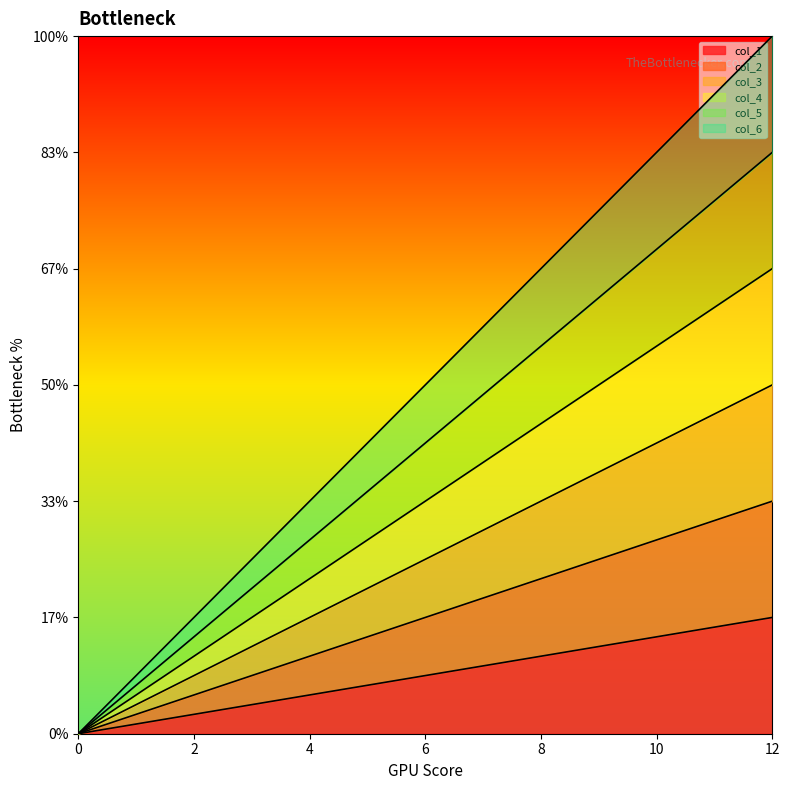

Does the chart display data point markers on the line(s)?

No